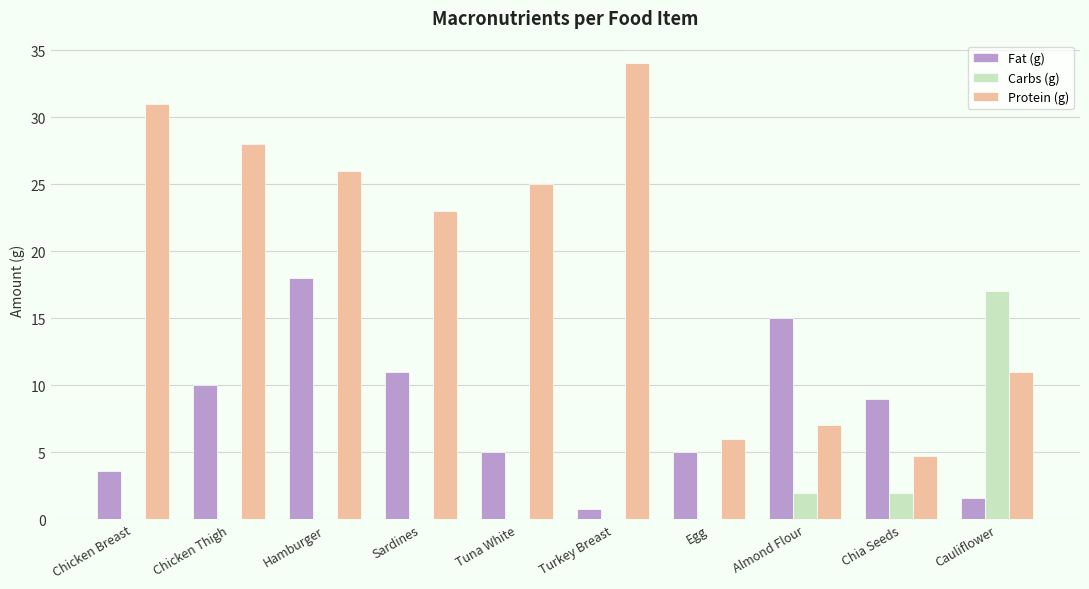

What is the total value across all series at Cauliflower?

29.6